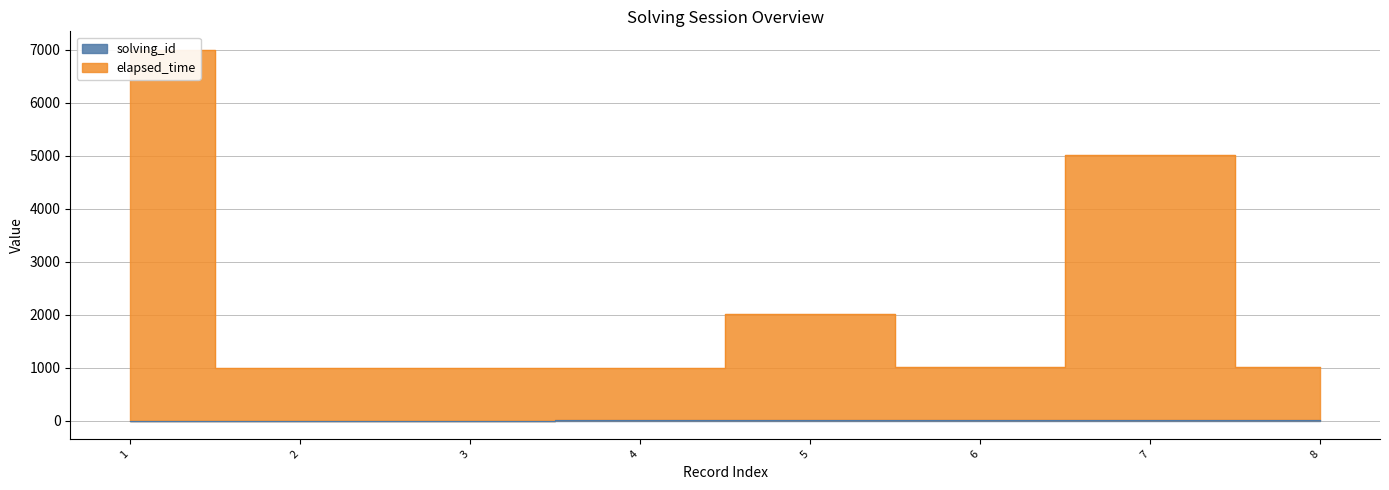

Reading right to left, transcribe all the data shown in this chart.

solving_id: 8=8	7=7	6=6	5=5	4=4	3=3	2=2	1=1
elapsed_time: 8=1008	7=5007	6=1006	5=2005	4=1004	3=1003	2=1002	1=7001